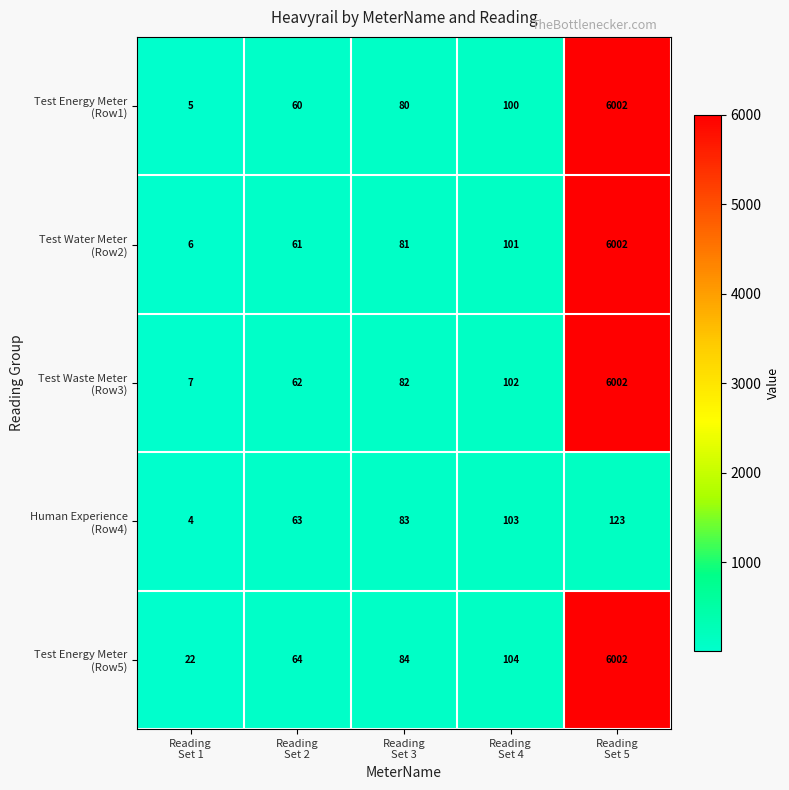

At which category is the sum across all series the highest?

Reading
Set 5